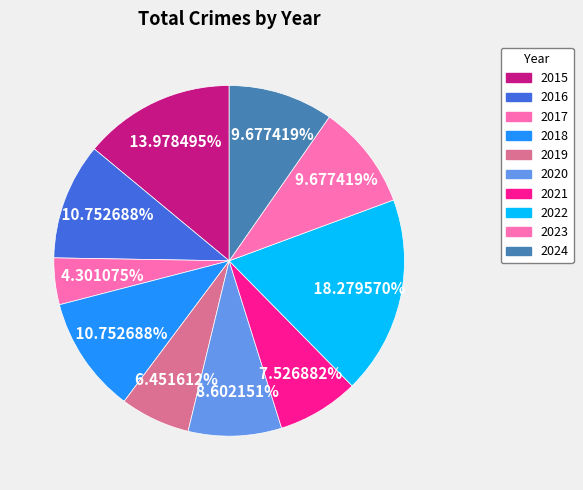

To the nearest percent, what is the average slice percentage?

10%